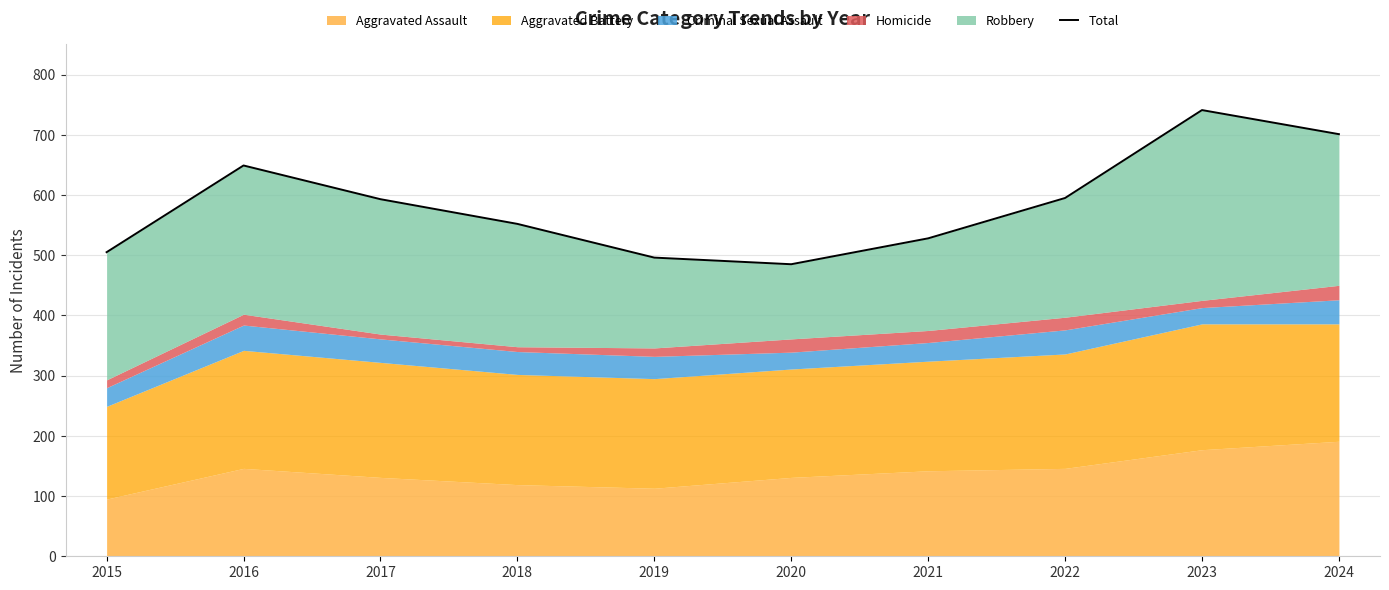

Rank the categories by value from highest to lowest.

2023, 2024, 2016, 2022, 2017, 2018, 2021, 2015, 2019, 2020